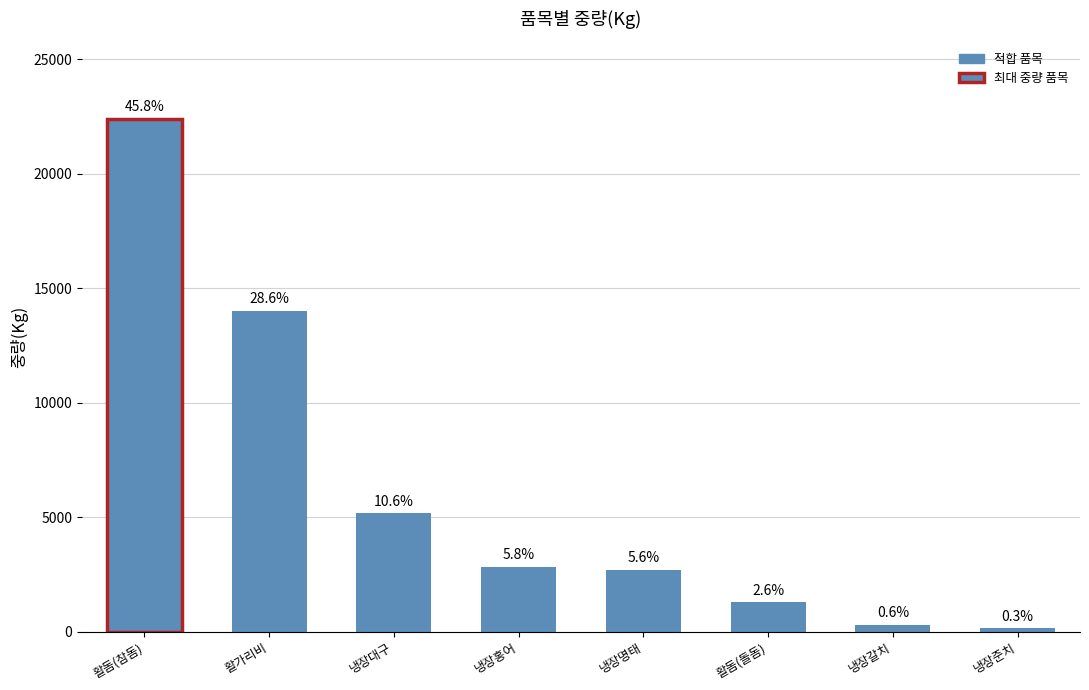

What is the label of the 4th bar from the left?

냉장홍어